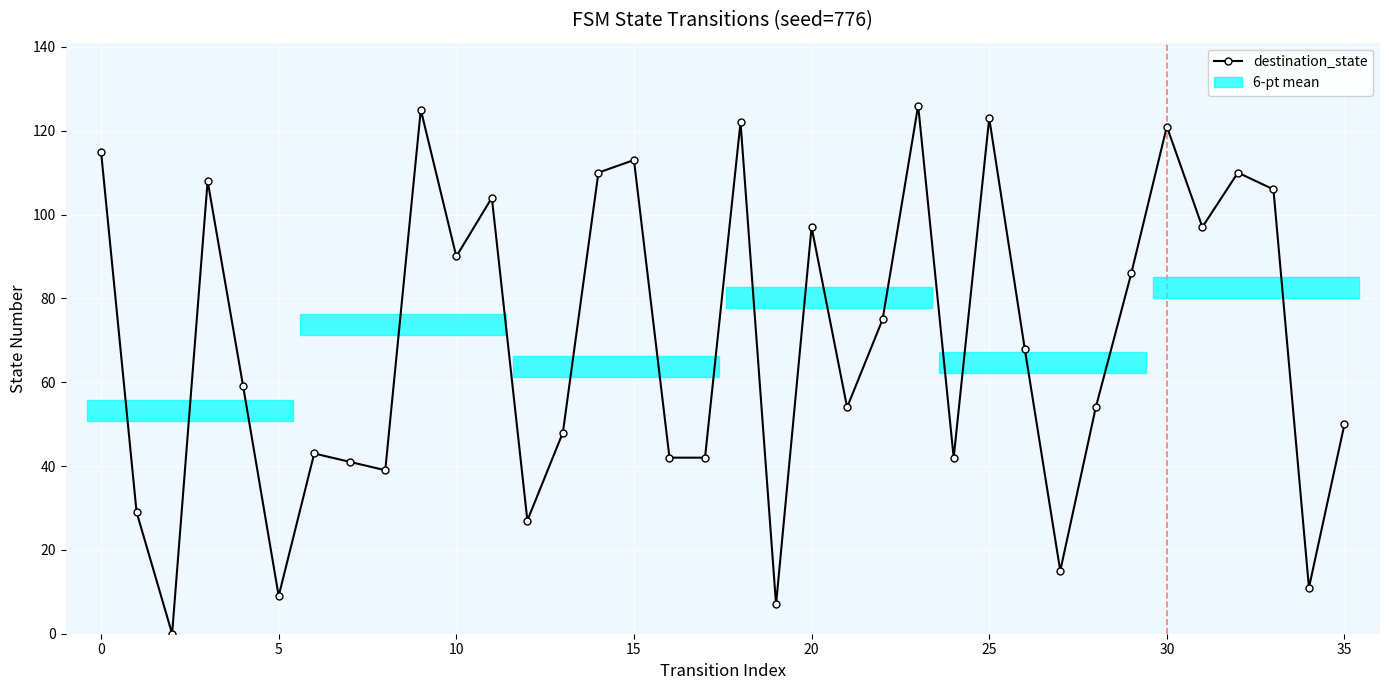

True or false: the data shows 85 at 18.

False